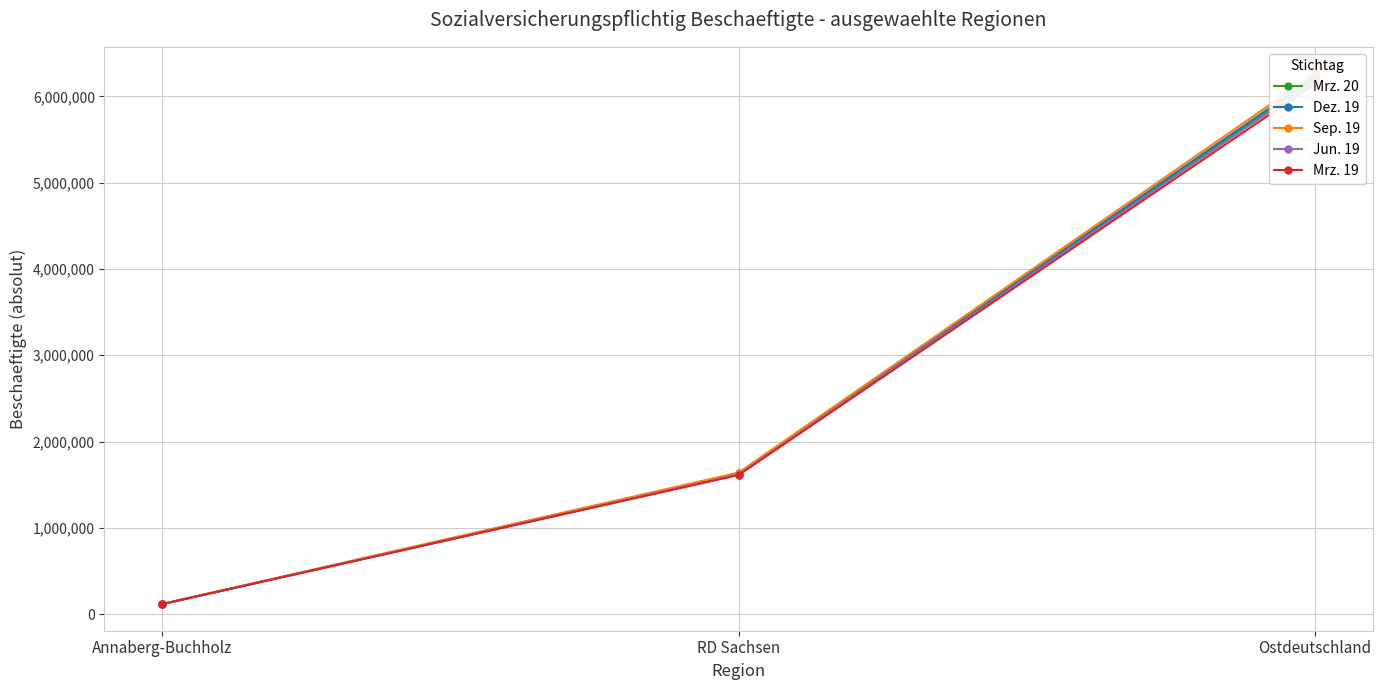

What is the minimum value shown in the chart?

114856